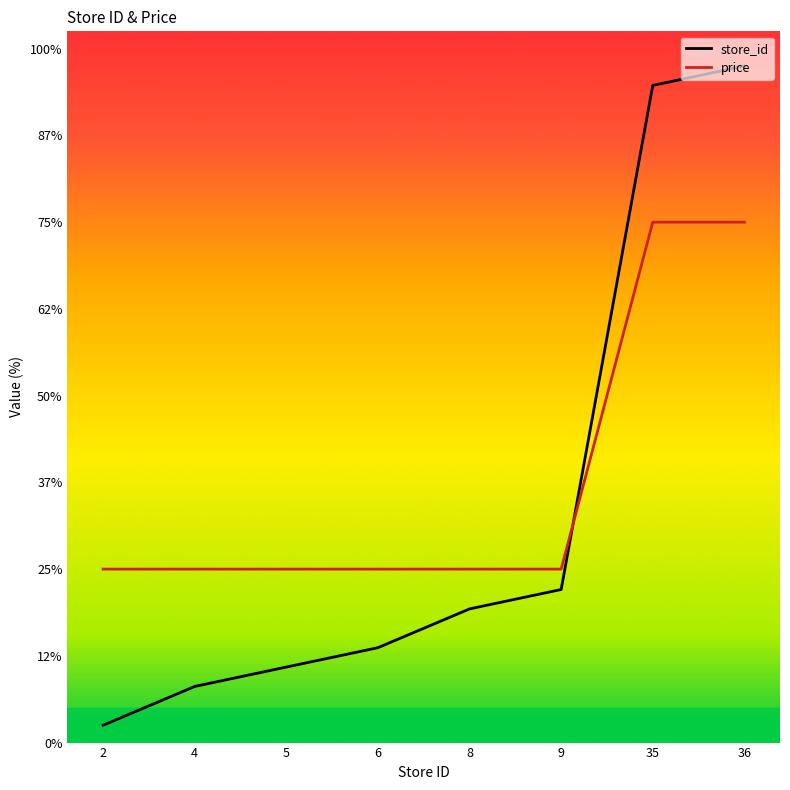

What is the total value across all series at 35?

67.9